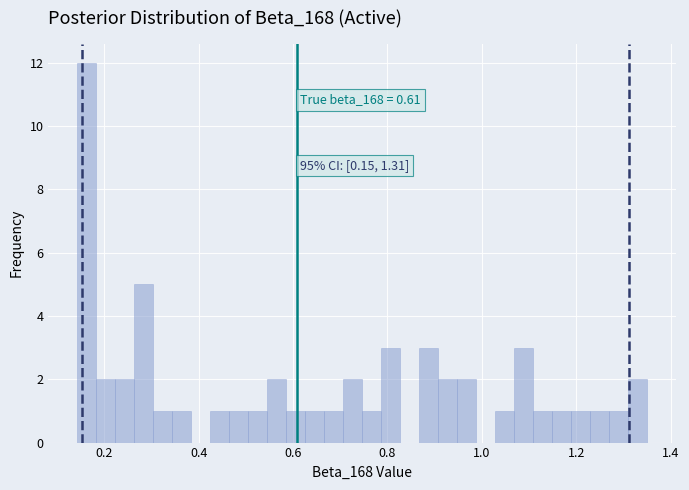

Read against the x-axis, roughly where is the centre of the tallest bar?

0.16